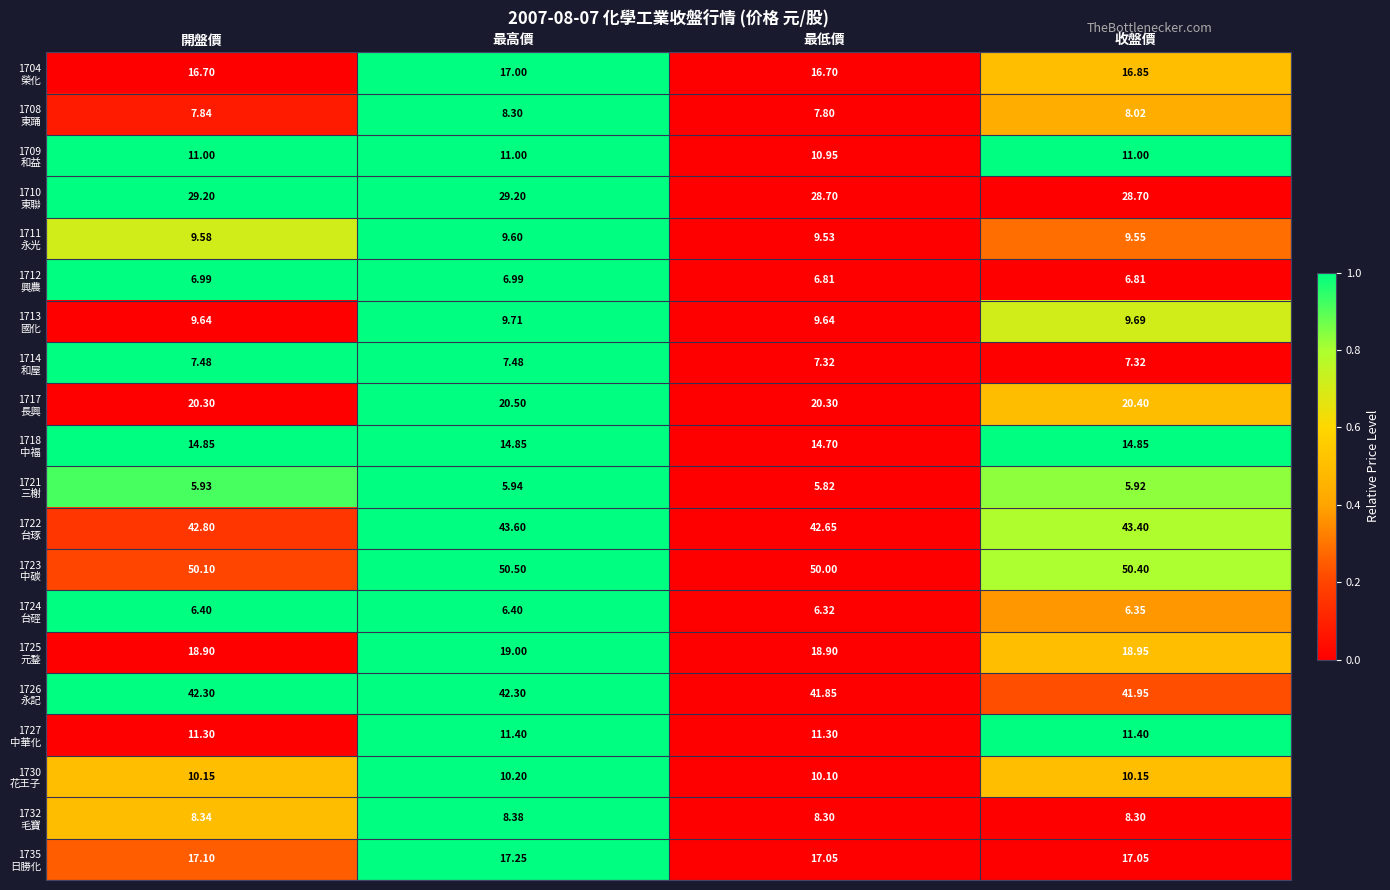

At which category is the sum across all series the highest?

最高價